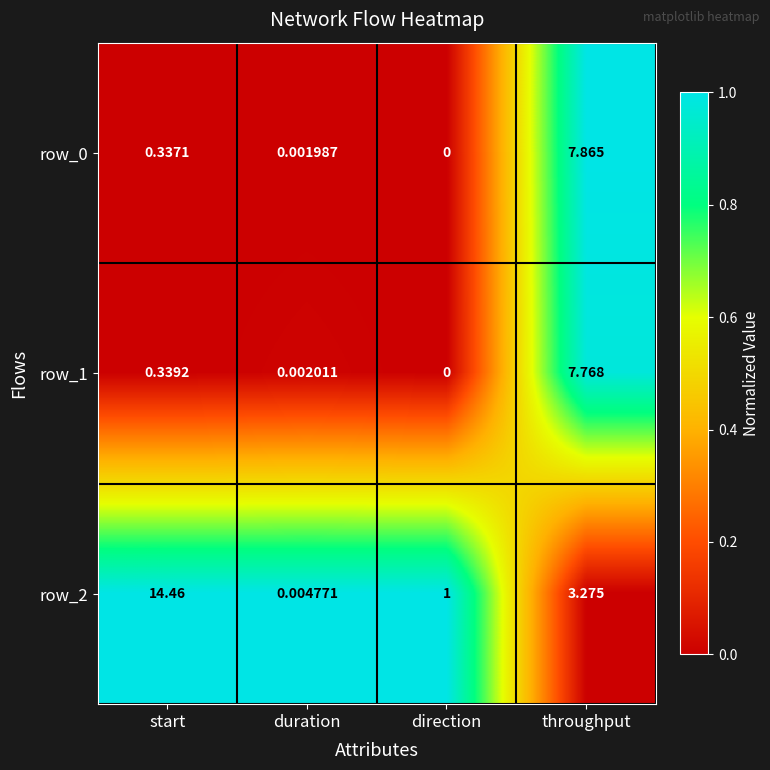

Is the value of row_1 at start greater than the value of row_0 at start?

Yes